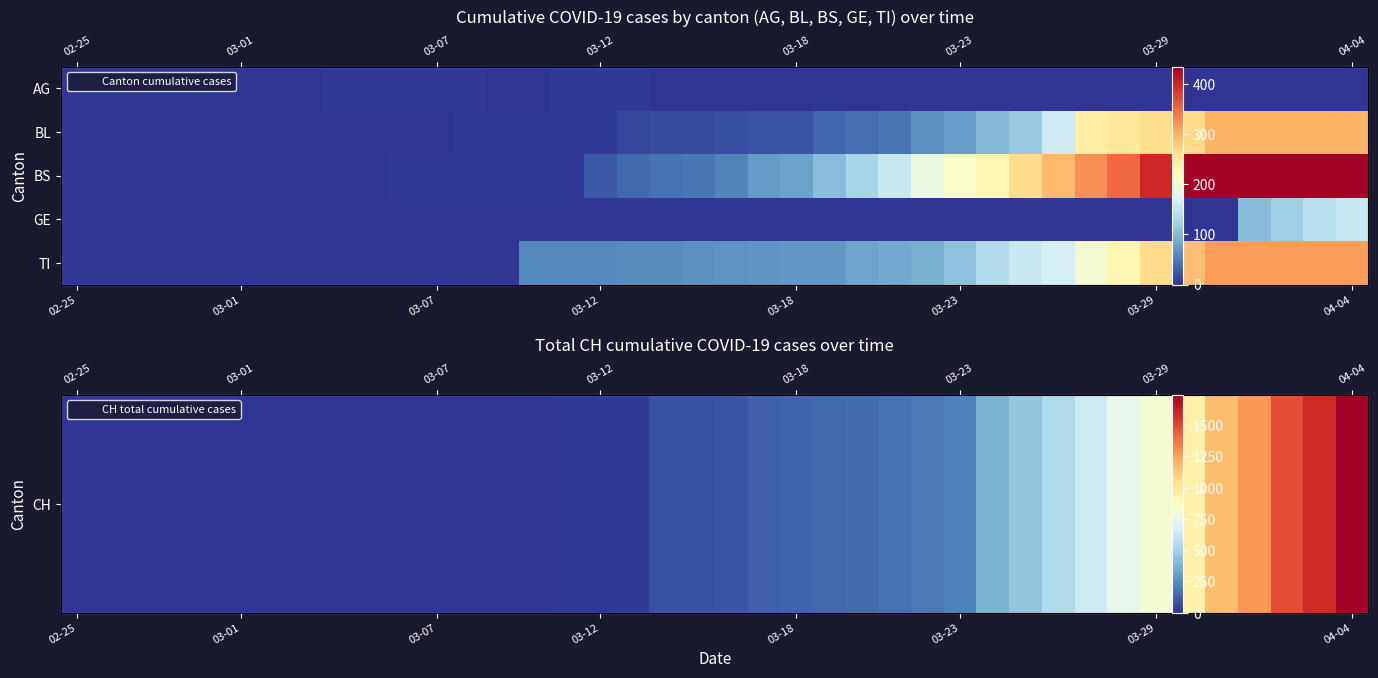

What is the total value across all series at 35?

2206